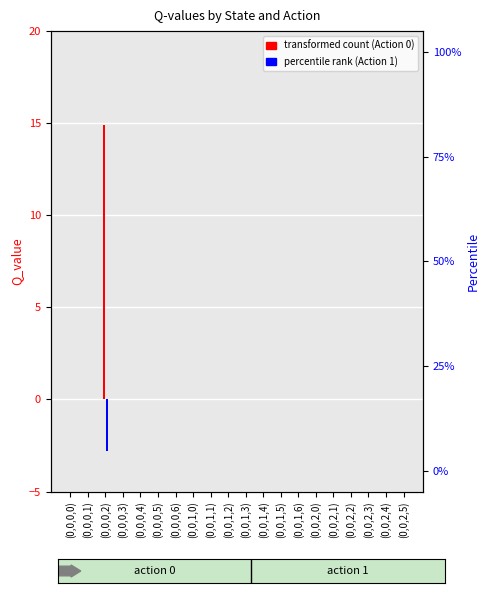

Rank the series at (0,0,2,3) from highest to lowest value.

Action 0 (transformed count), Action 1 (percentile rank)